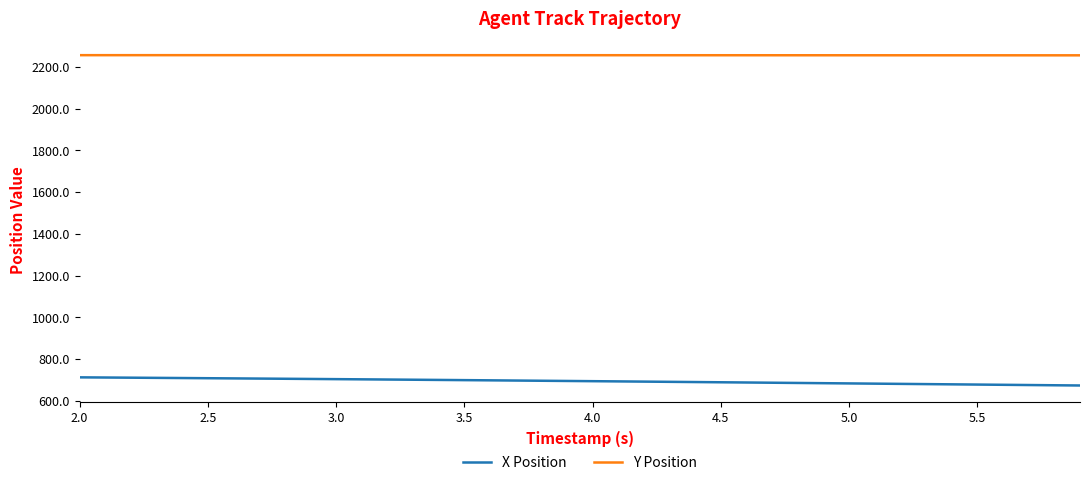

What is the lowest value of the Y Position series?

2255.5